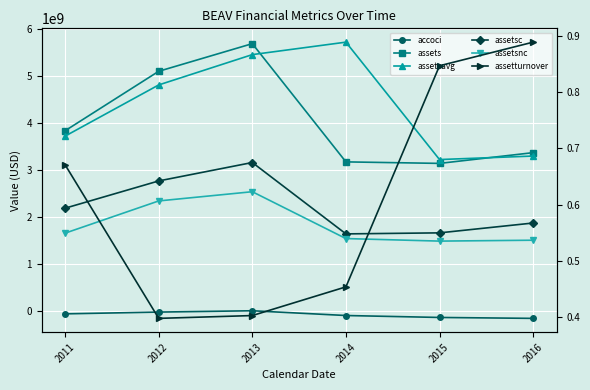

List the series in order of their peak value, lowest first.

accoci, assetturnover, assetsnc, assetsc, assets, assetsavg